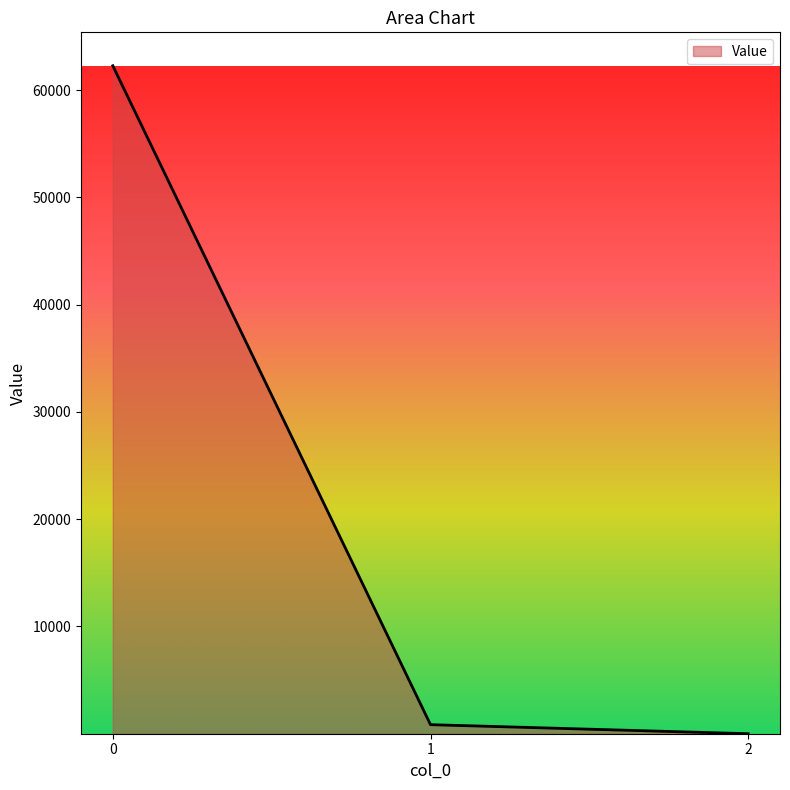

What is the approximate value at 1?

844.4